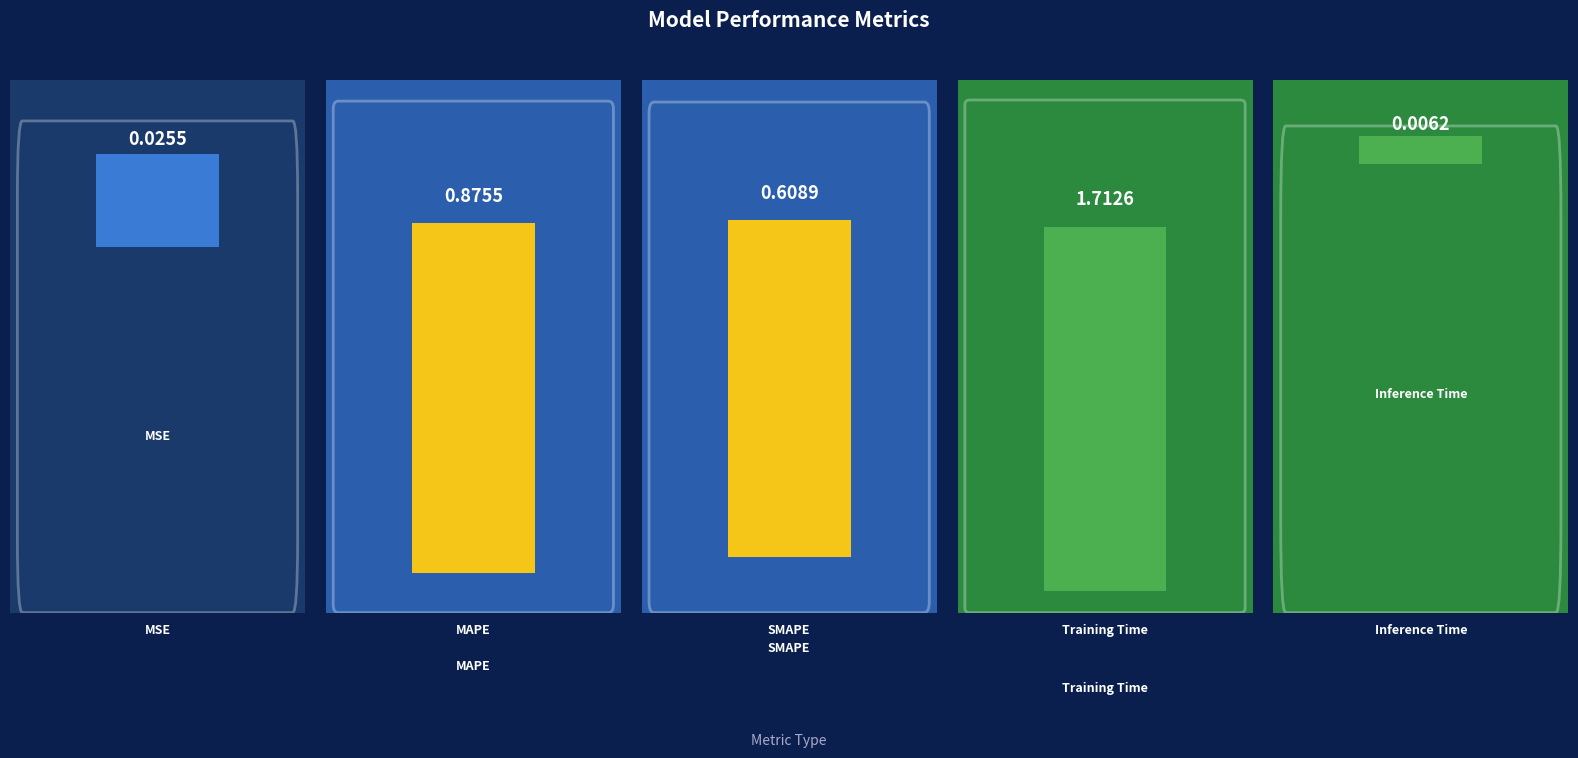

What is the maximum value shown in the chart?

1.7